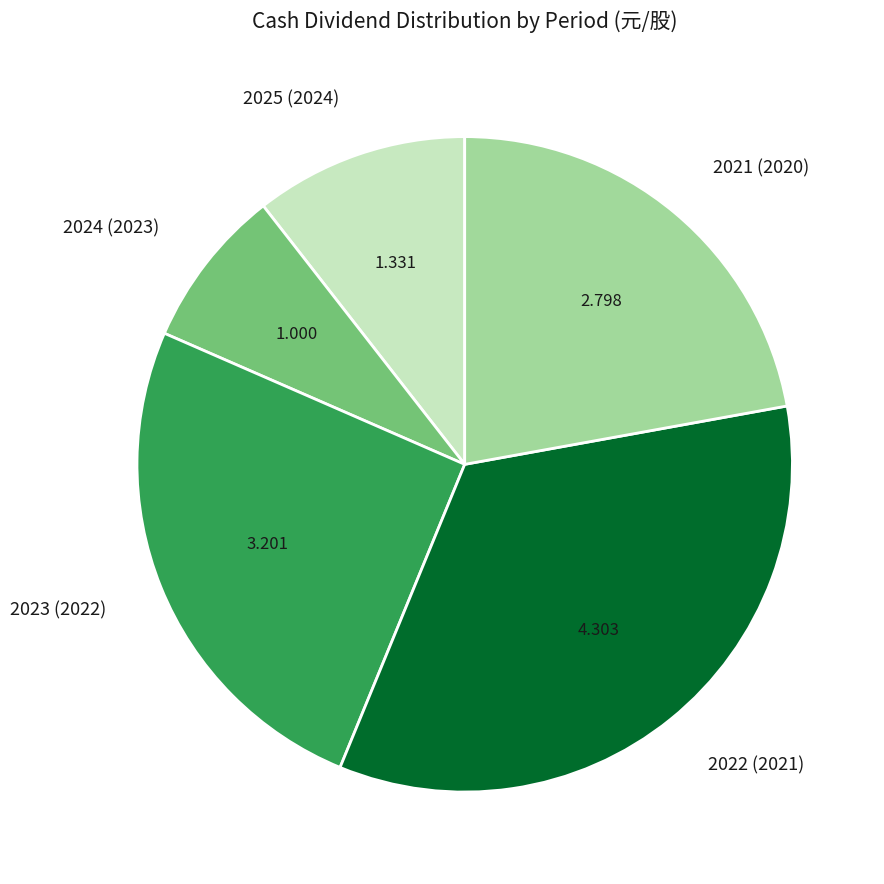

Does 2021 (2020) account for over 50% of the chart?

No